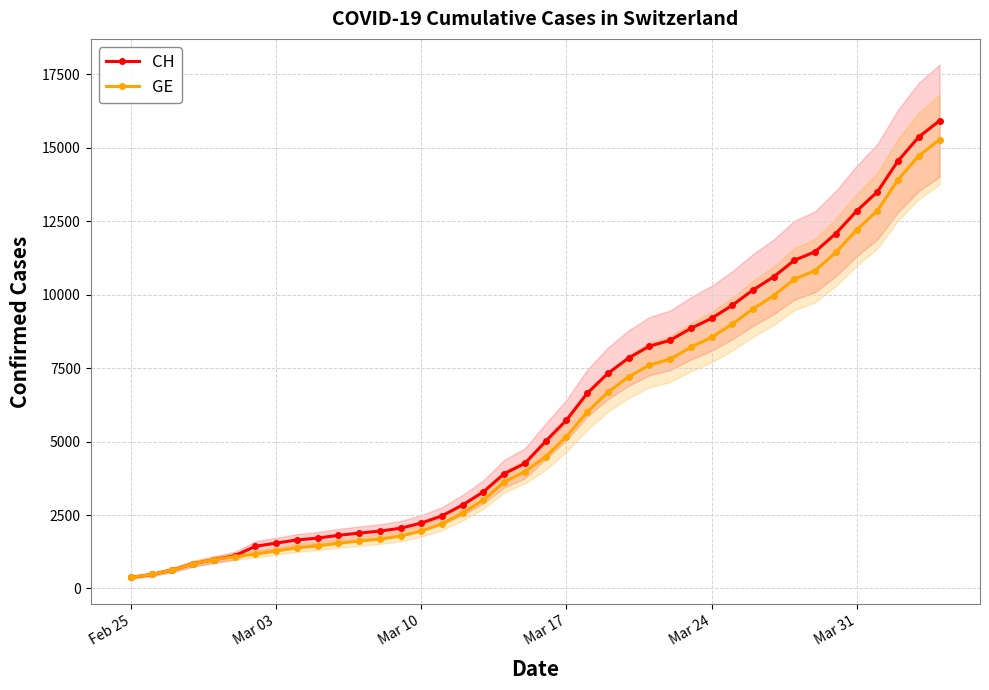

What are all the series names shown in the legend?

CH, GE